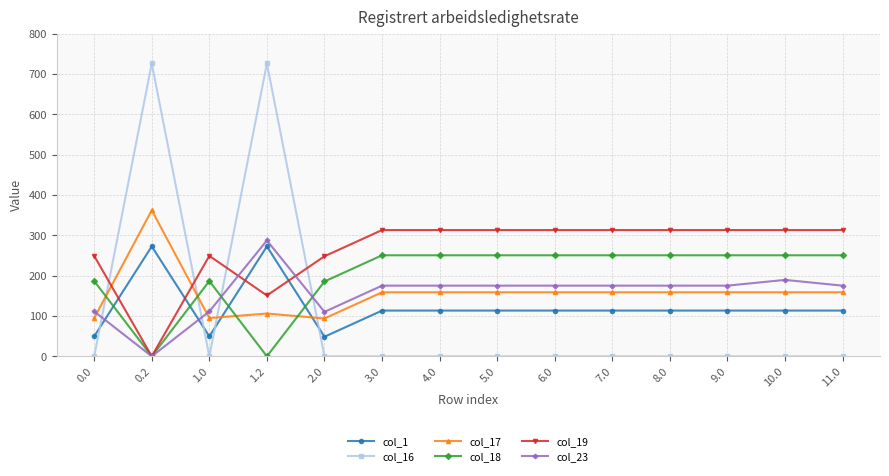

What position from the right is 4.0?

8